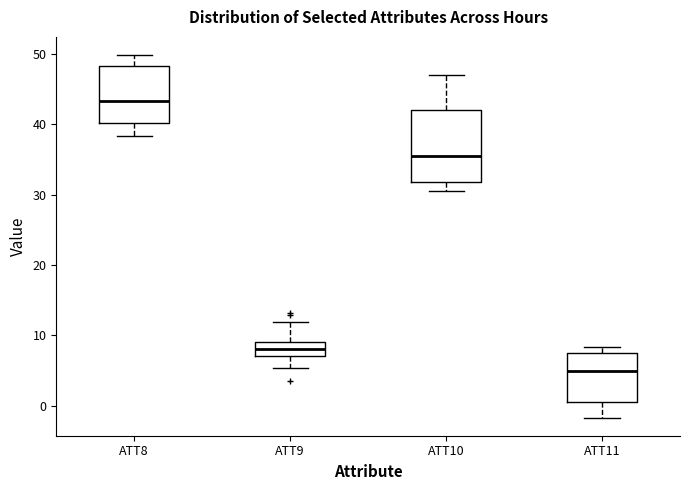

Comparing the boxes themselves (not the whiskers), which one is the tallest?

ATT10